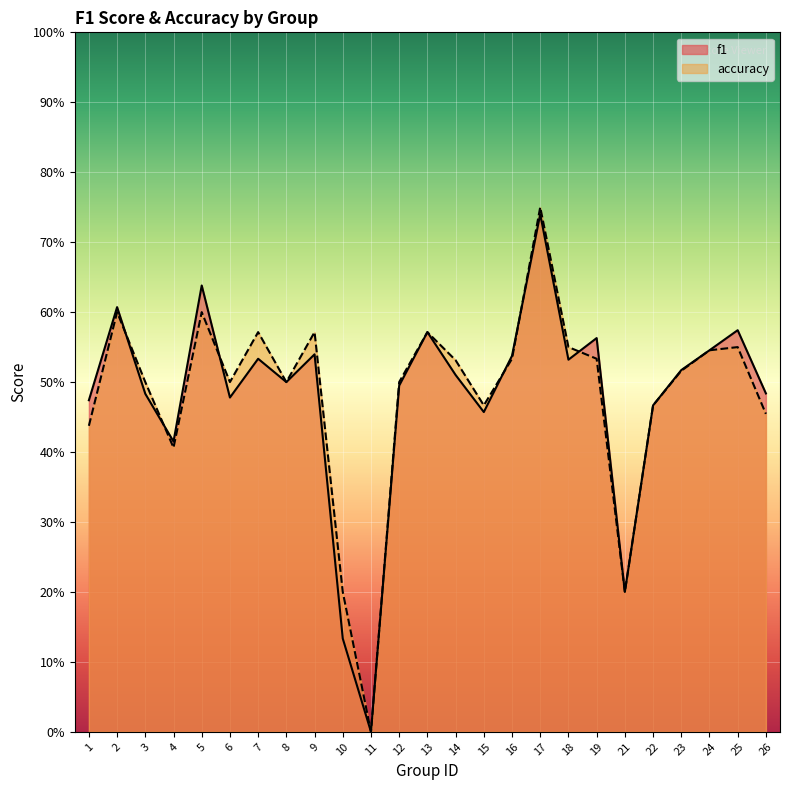

At which category does accuracy reach its first local valley?

4